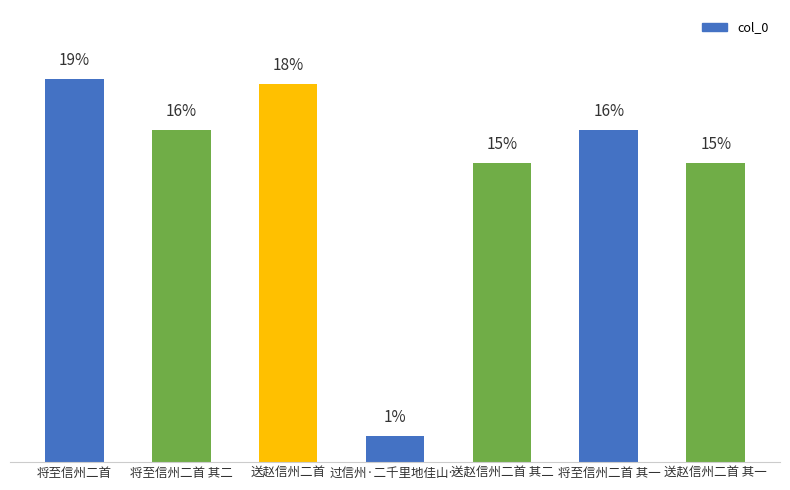

Approximately how many times larger is the value at 过信州·二千里地佳山… compared to 送赵信州二首?

0.1